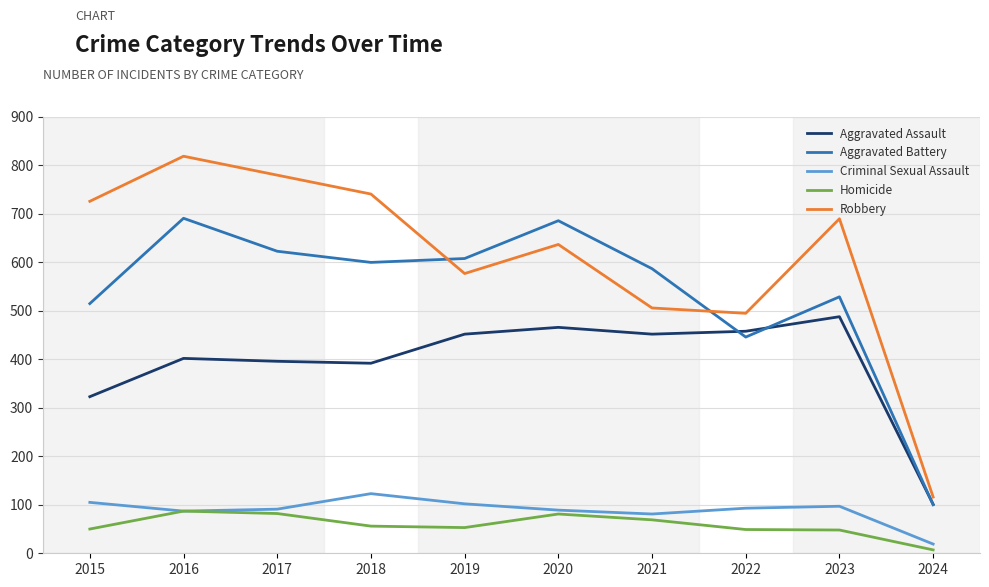

At which label is Aggravated Assault closest to 294?

2015